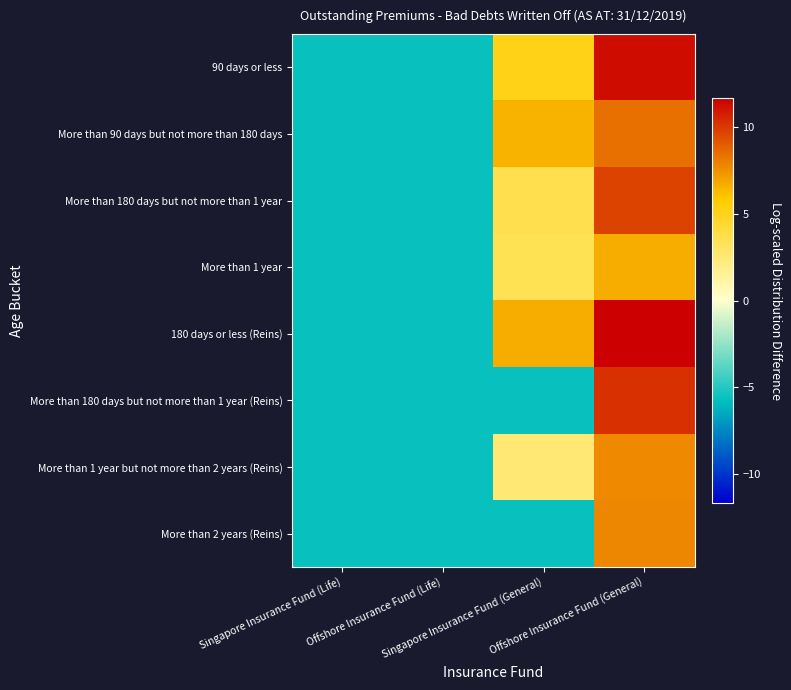

Between Singapore Insurance Fund (General) and Singapore Insurance Fund (Life), which is larger?

Singapore Insurance Fund (General)